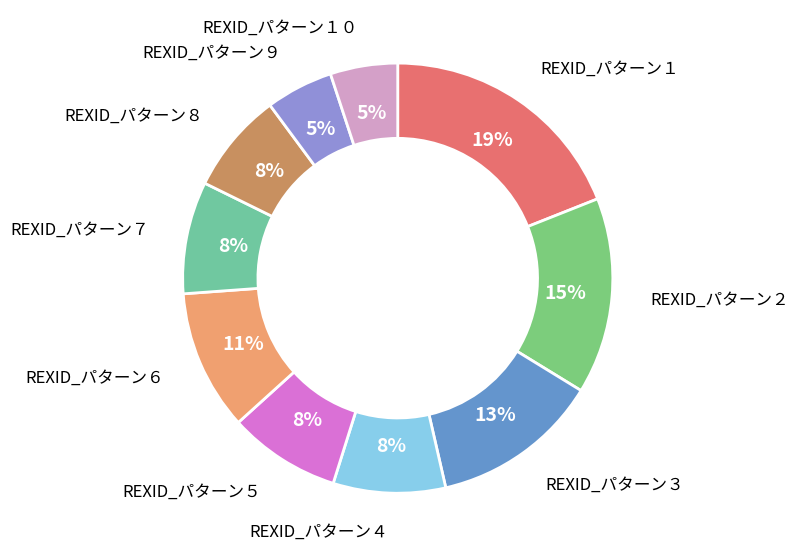

True or false: REXID_パターン６ accounts for 20% of the total.

False